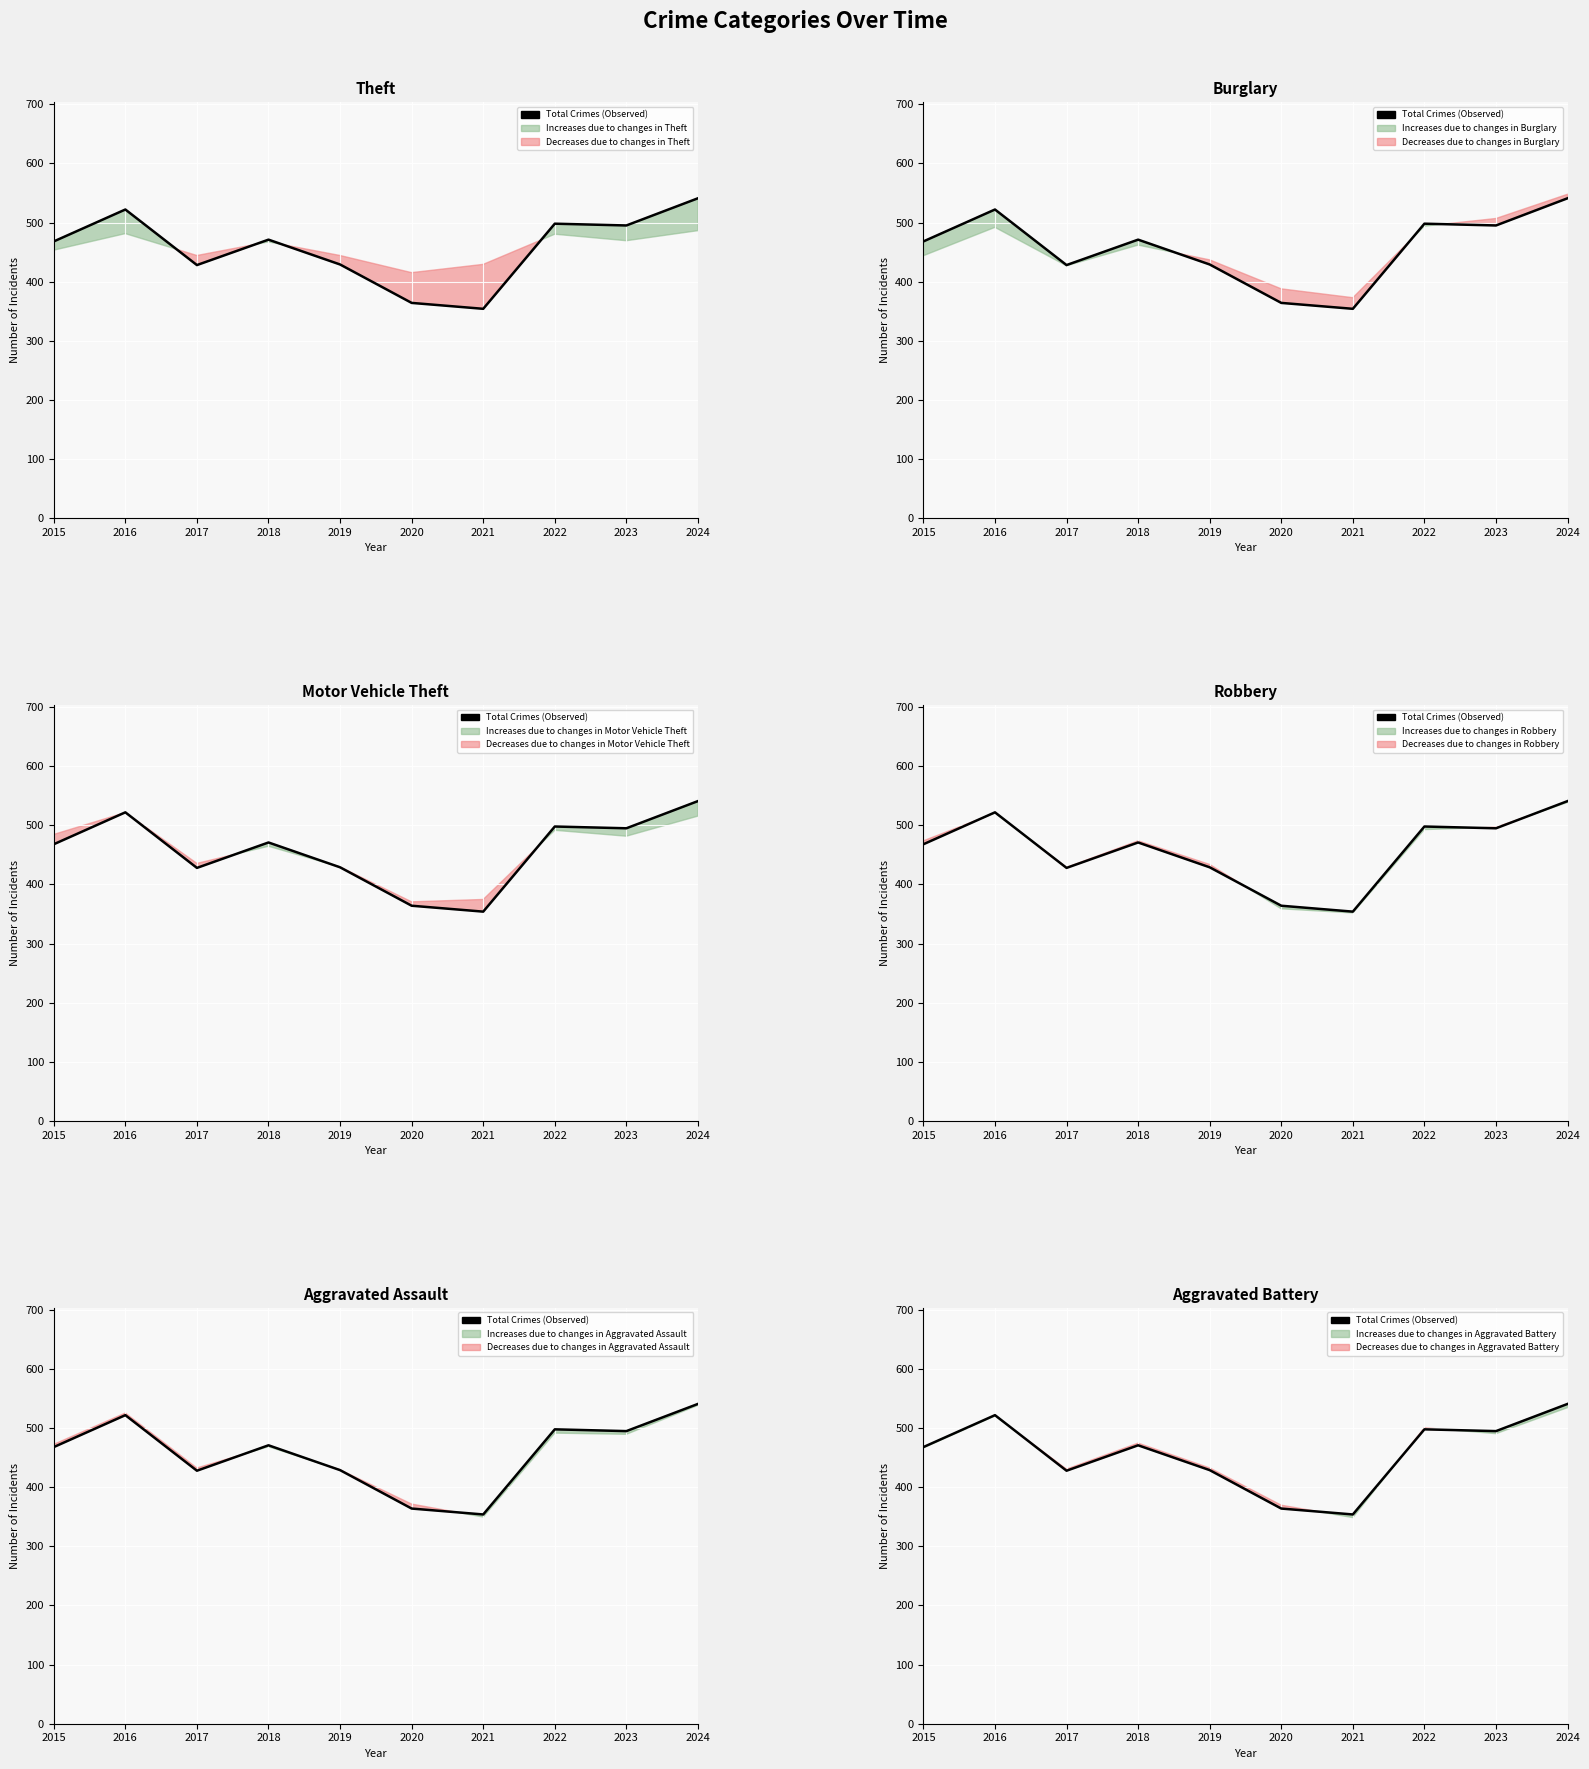

What is the change in value from 2016 to 2022?

-24